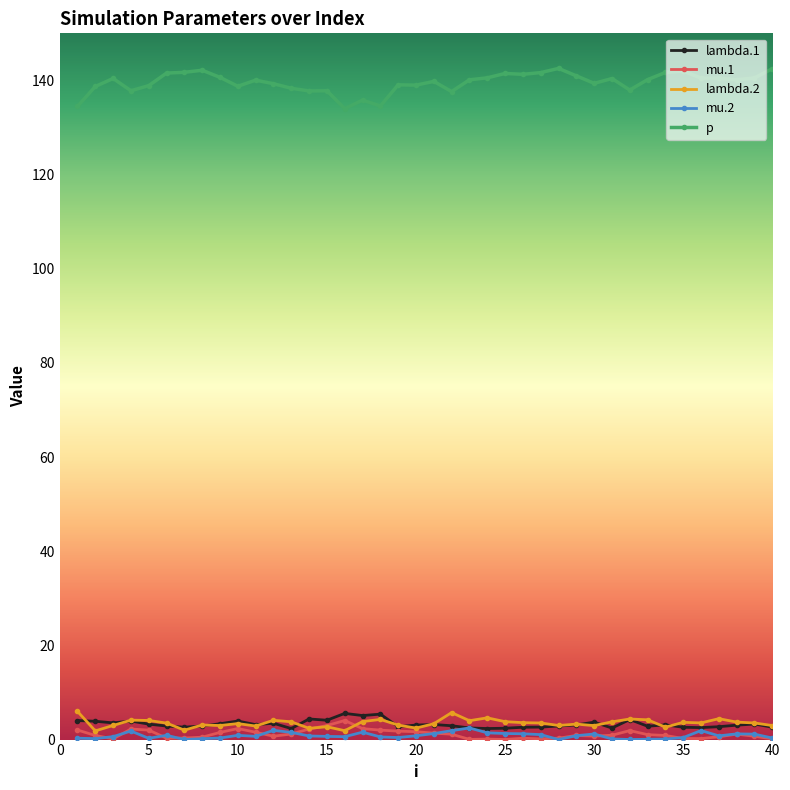

True or false: lambda.1 has more than 1 points higher than both neighbors.

True